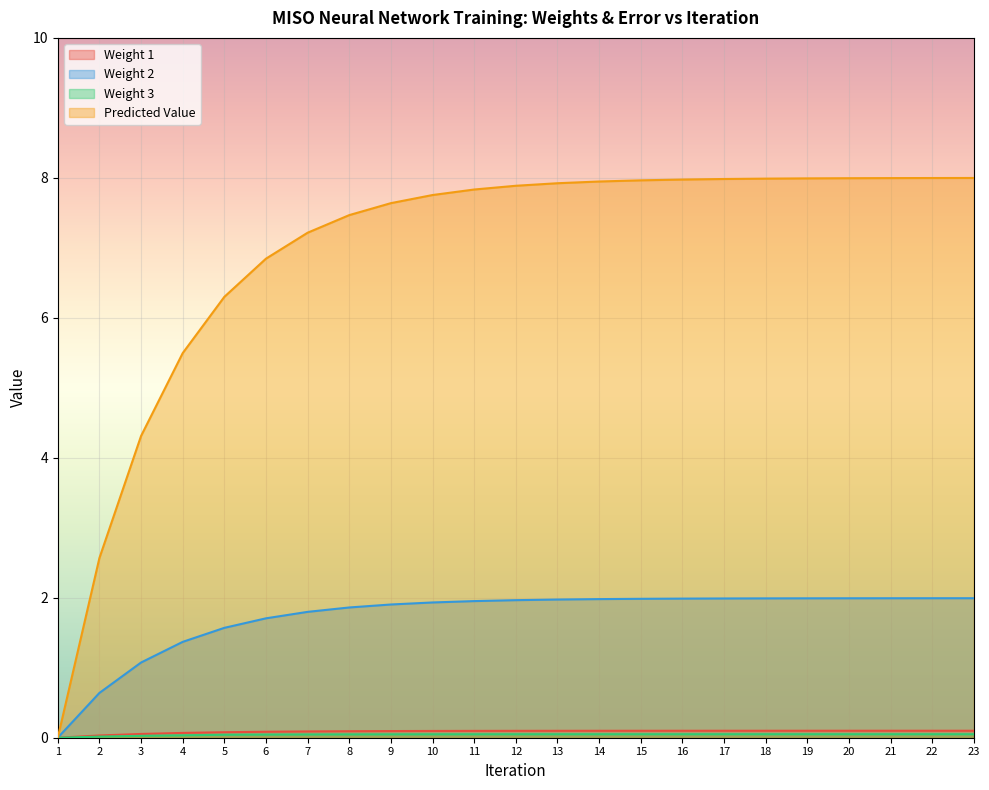

How many Weight 1 values are between 0 and 1?

23